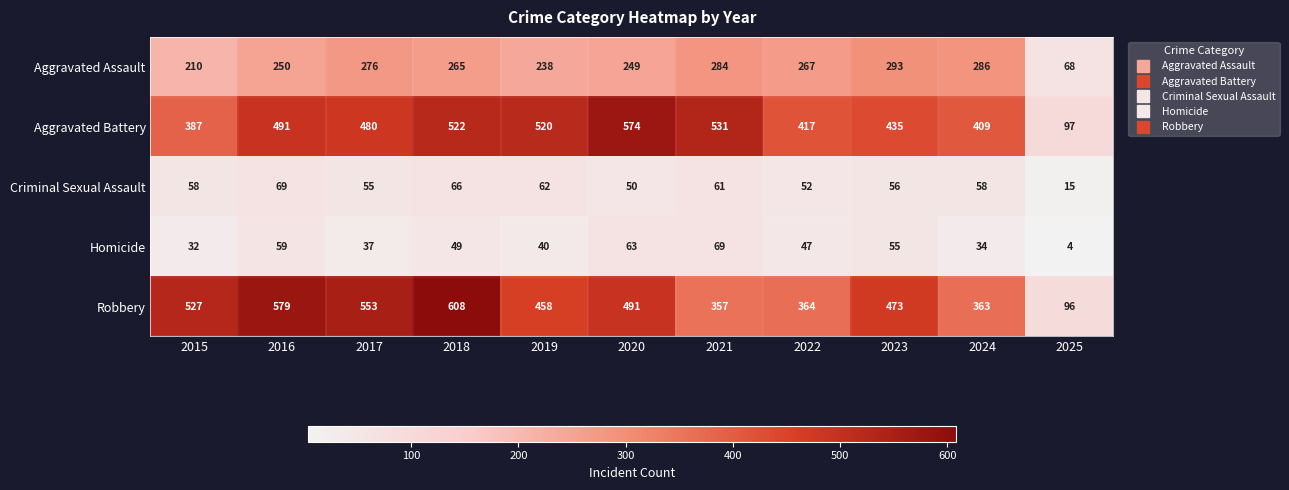

Rank the categories by Homicide value from lowest to highest.

2025, 2015, 2024, 2017, 2019, 2022, 2018, 2023, 2016, 2020, 2021